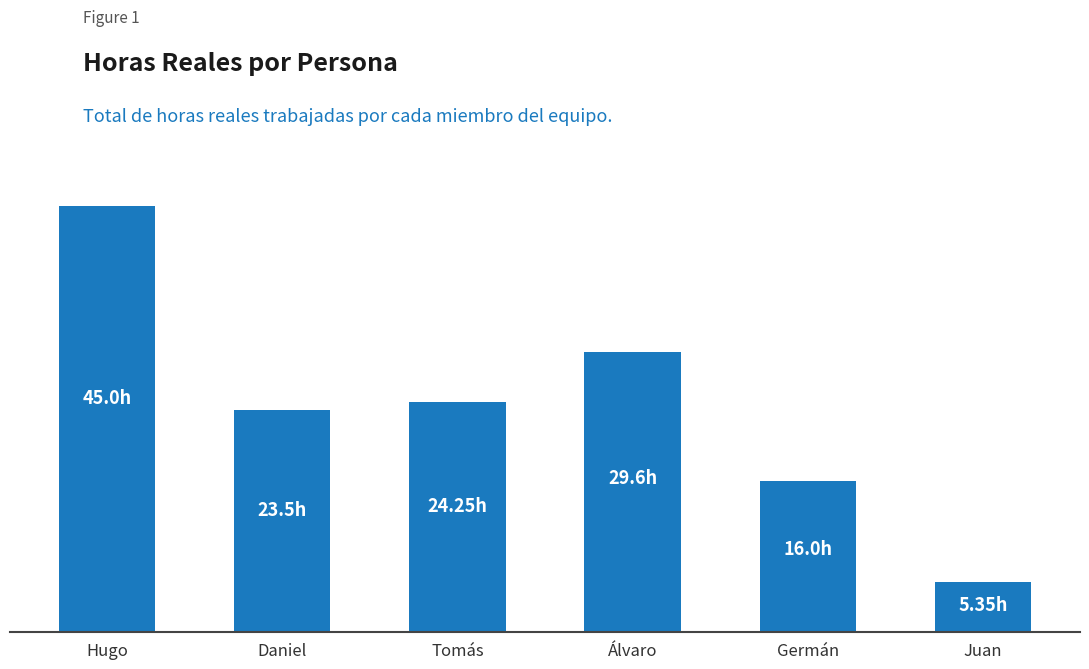

Does the chart contain any negative values?

No